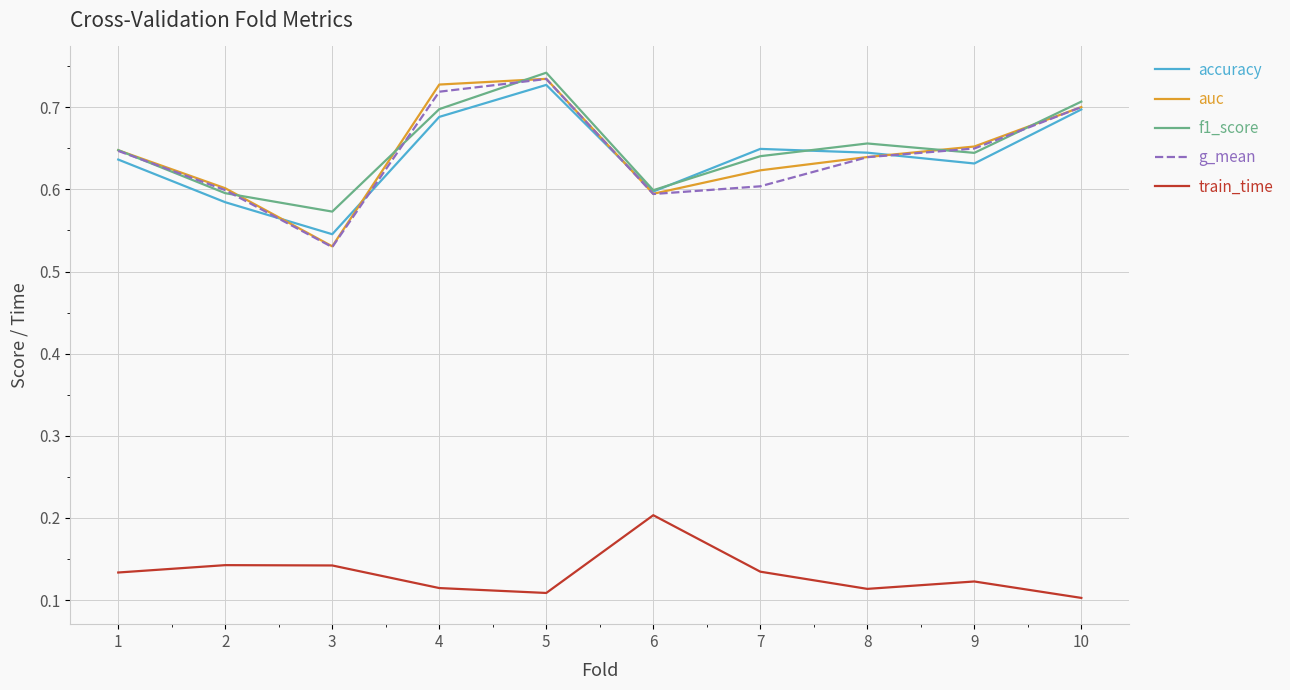

Which series has the widest spread of values?

g_mean